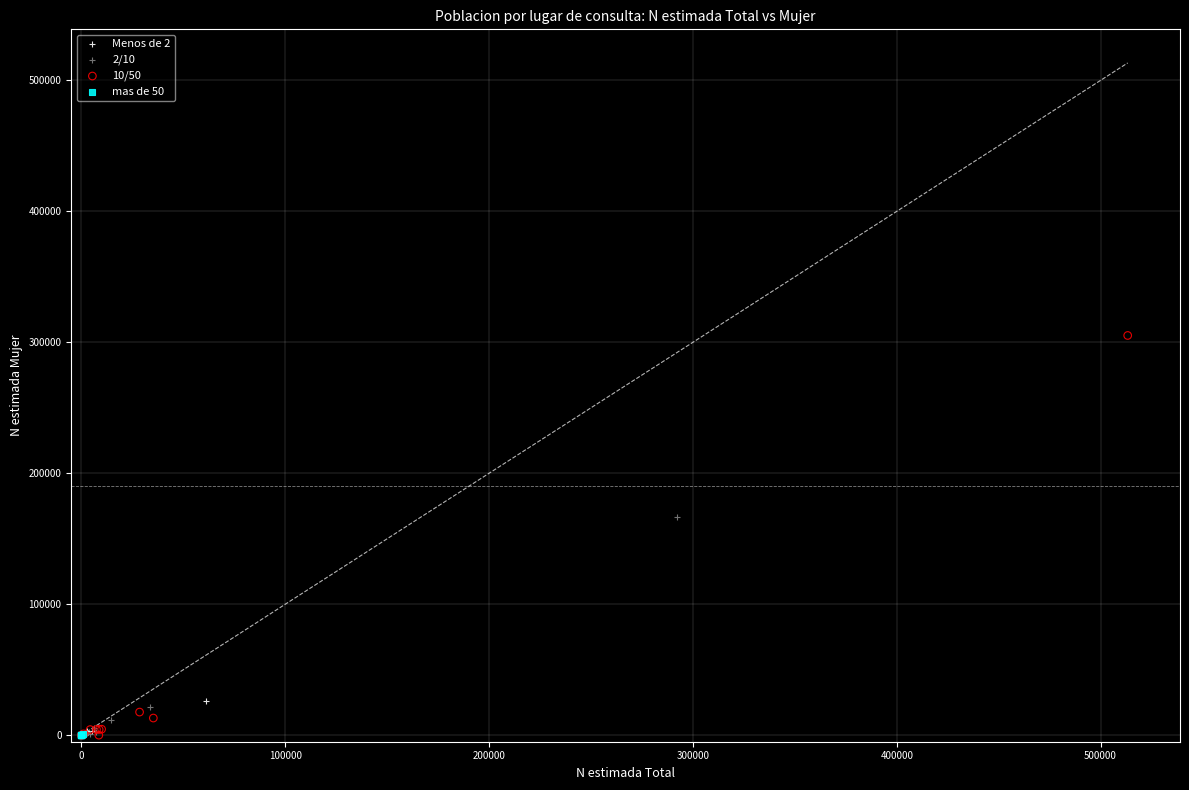

Which series has the widest spread of Y values?

10/50